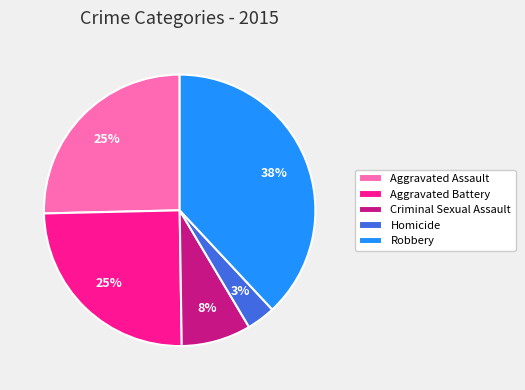

To the nearest percent, what is the combined percentage of Robbery and Homicide?

41%